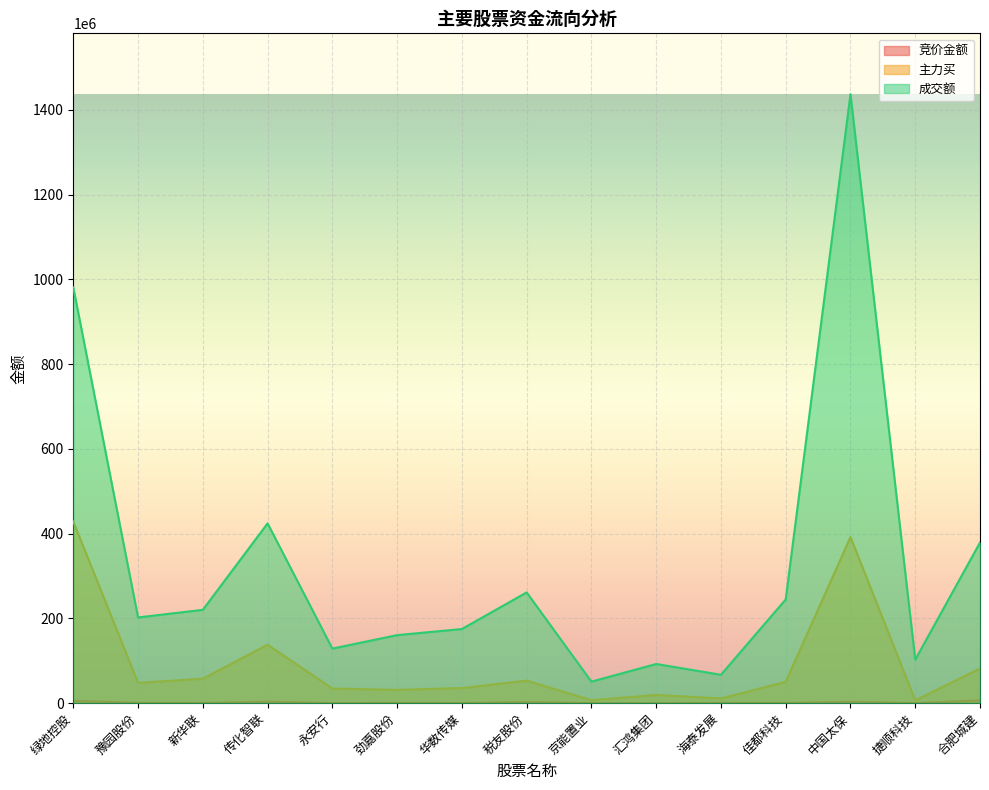

At which label does 成交额 first exceed 202310568?

绿地控股